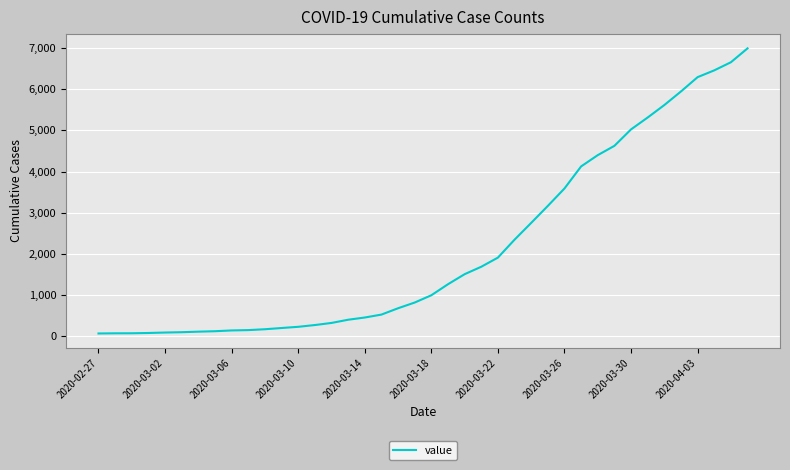

What is the difference between the maximum and minimum values?

6931